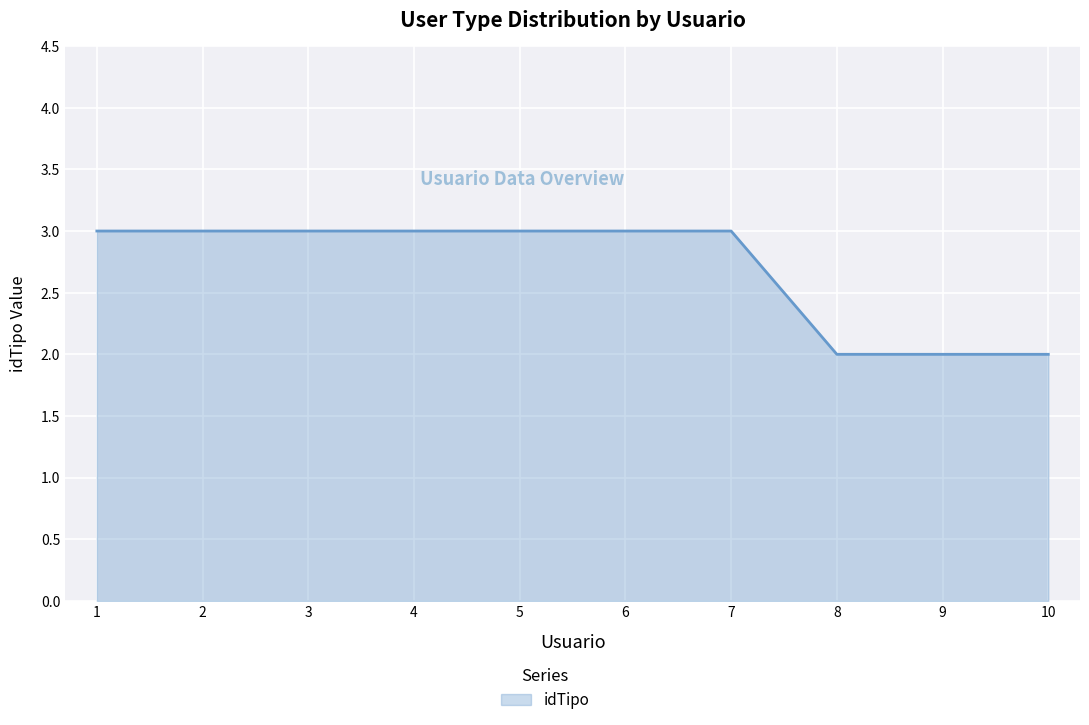

Read the value at 4.

3